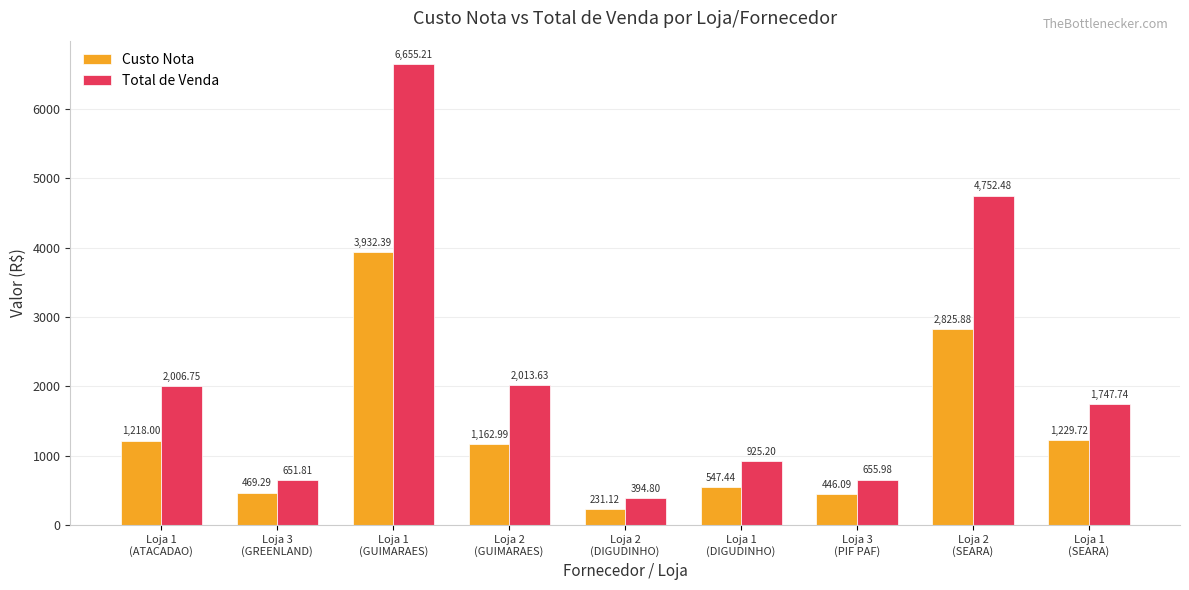

Does the chart contain stacked bars?

No